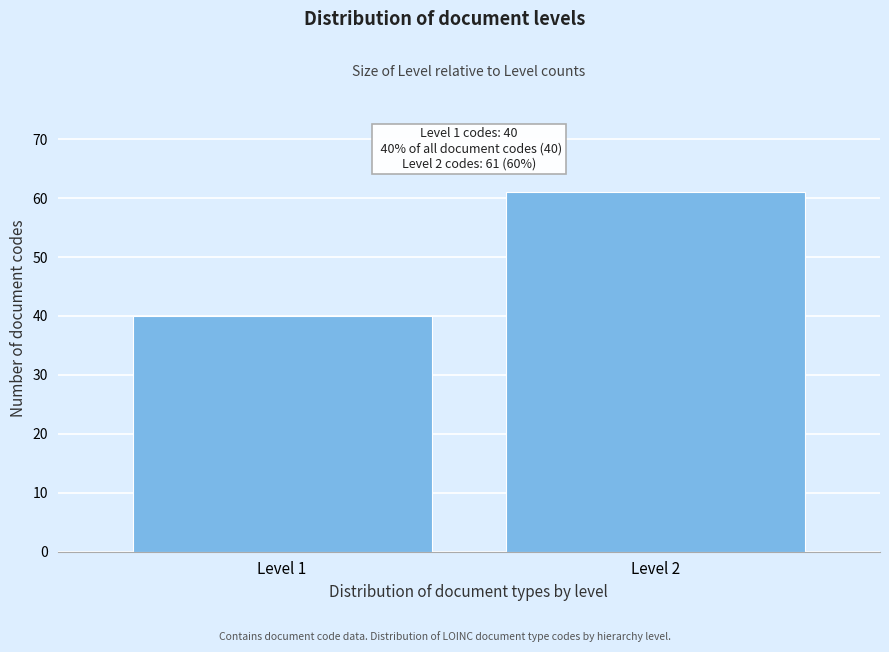

Reading right to left, extract all data points from this chart.

61	40